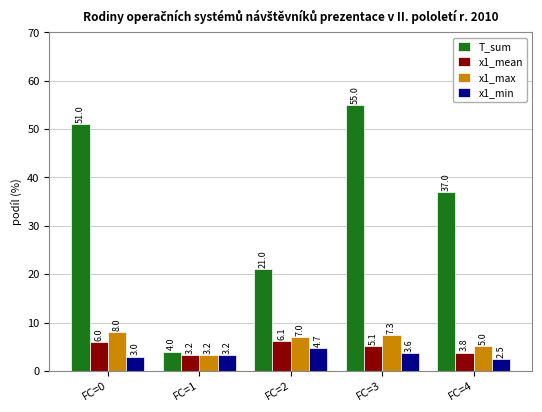

Which category has the highest value in the x1_min series?

FC=2